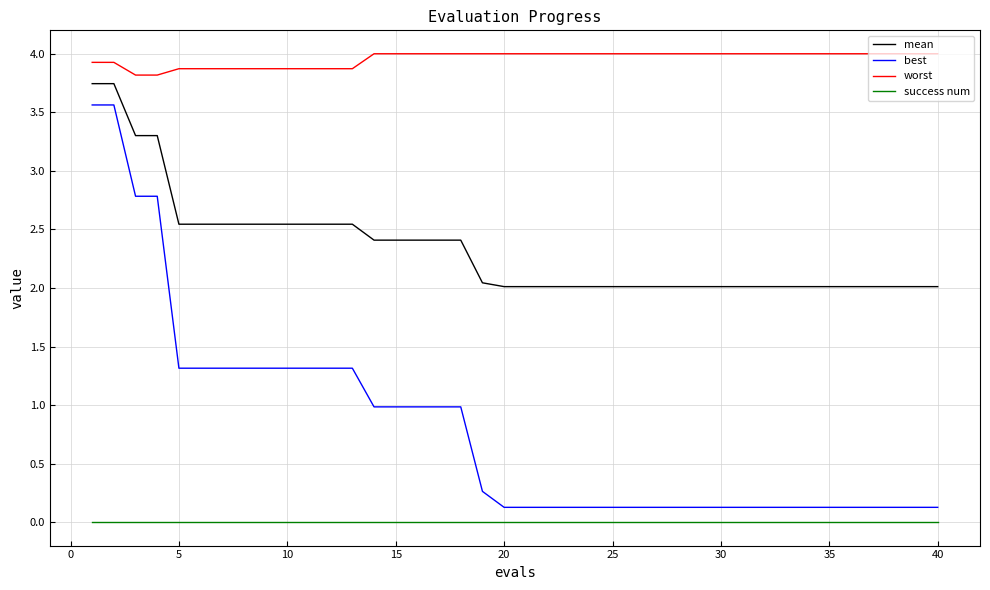

What is the sum of all worst values?

158.3